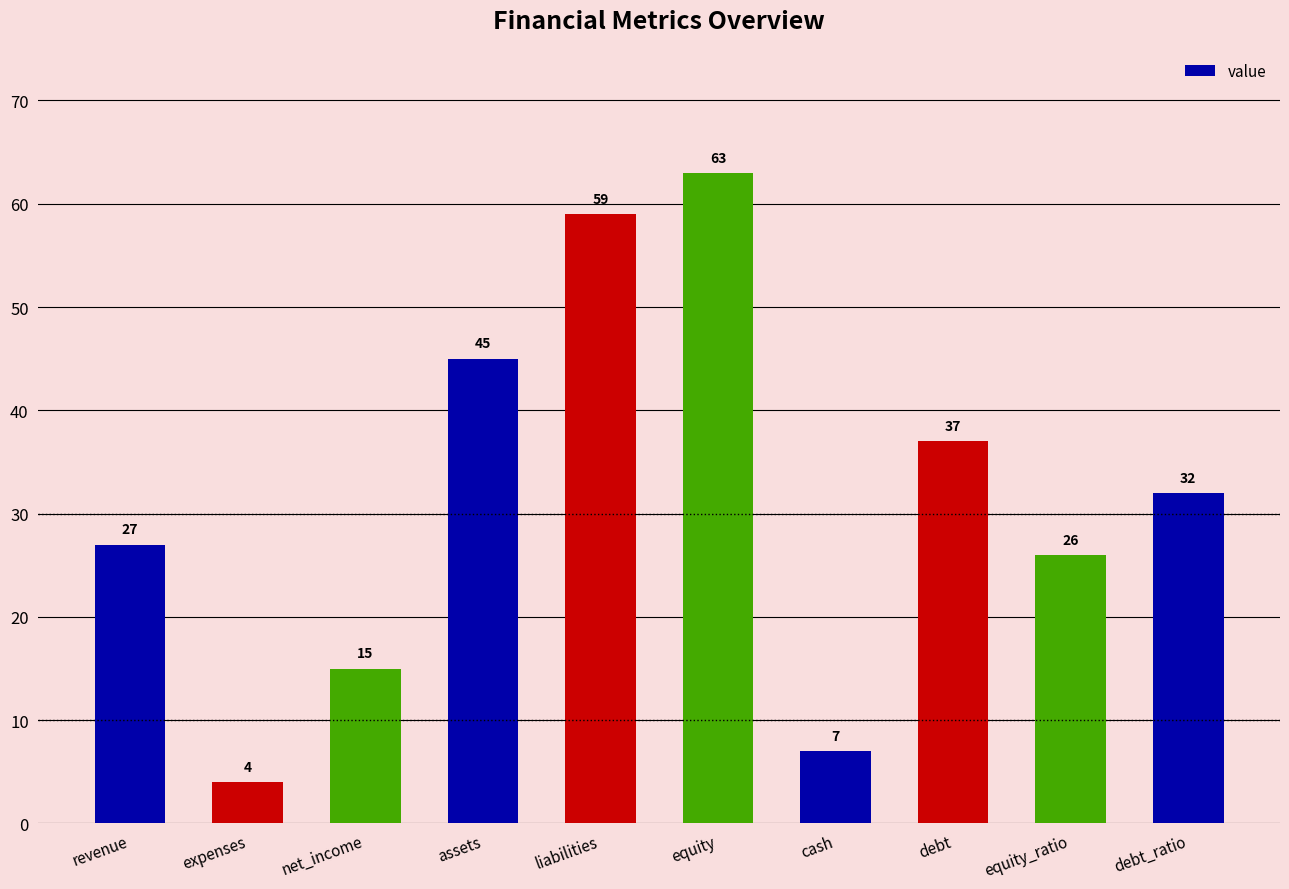

What position from the left is cash?

7